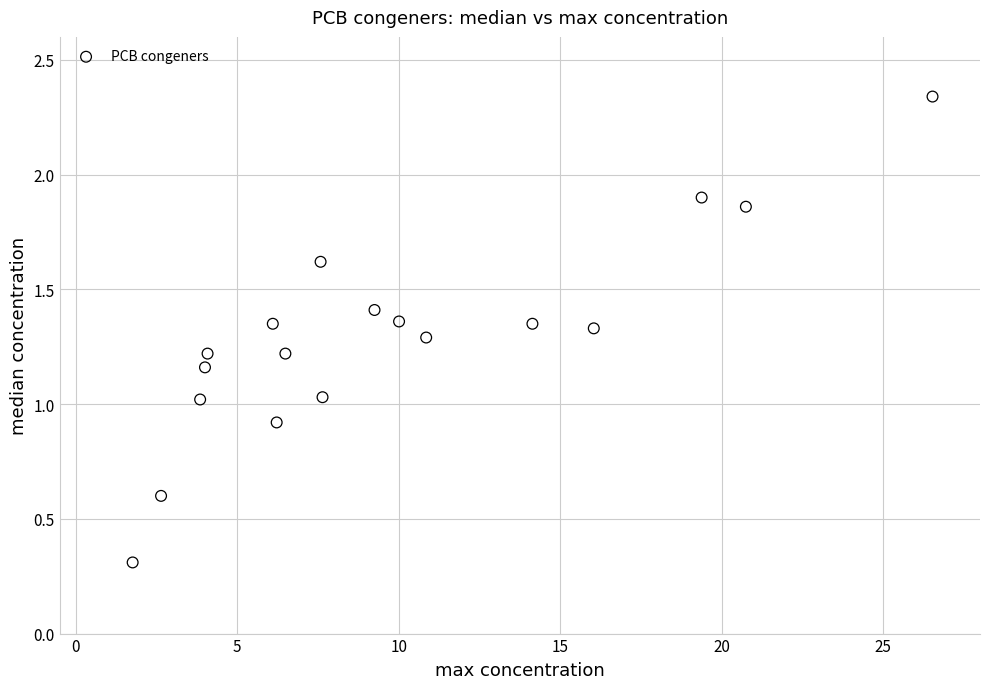

What is the range of Y values (max minus min)?

2.0